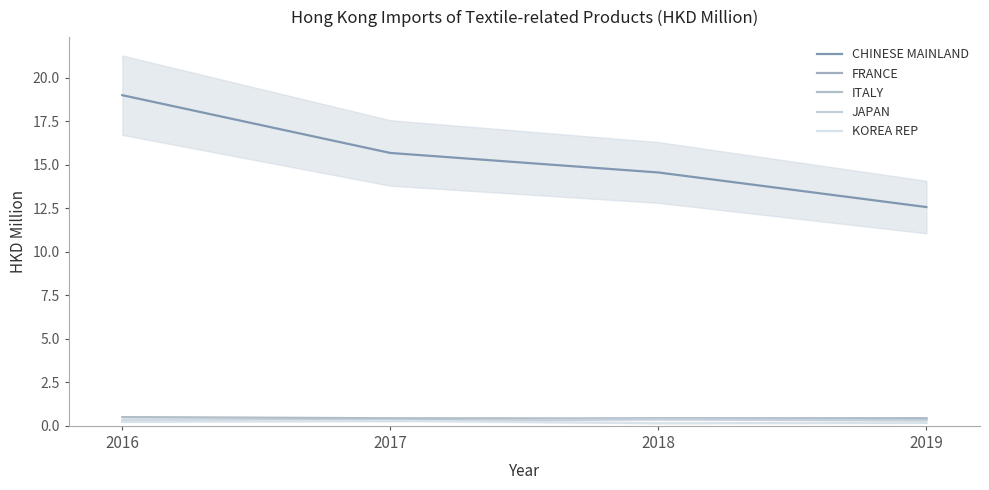

True or false: JAPAN and CHINESE MAINLAND cross at least once.

False